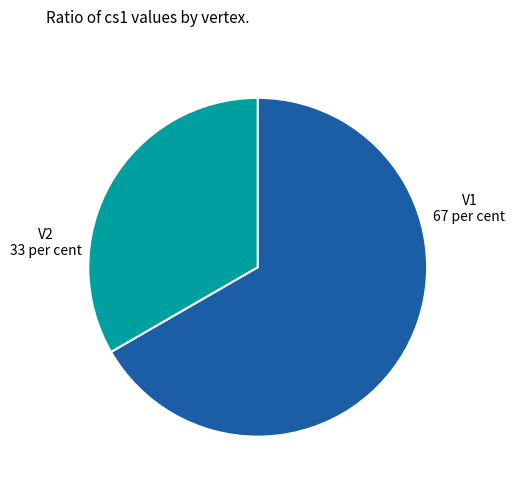

Is there any slice that represents more than half of the pie?

Yes